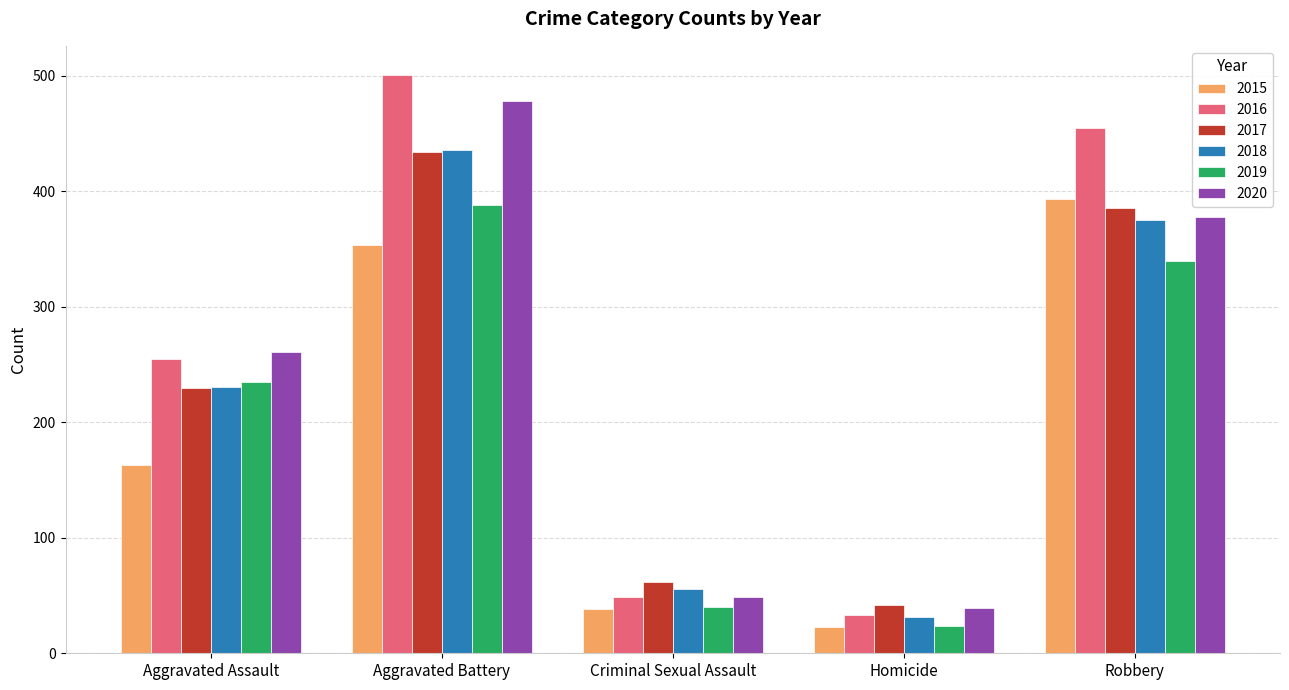

What is the lowest value of the 2020 series?

39